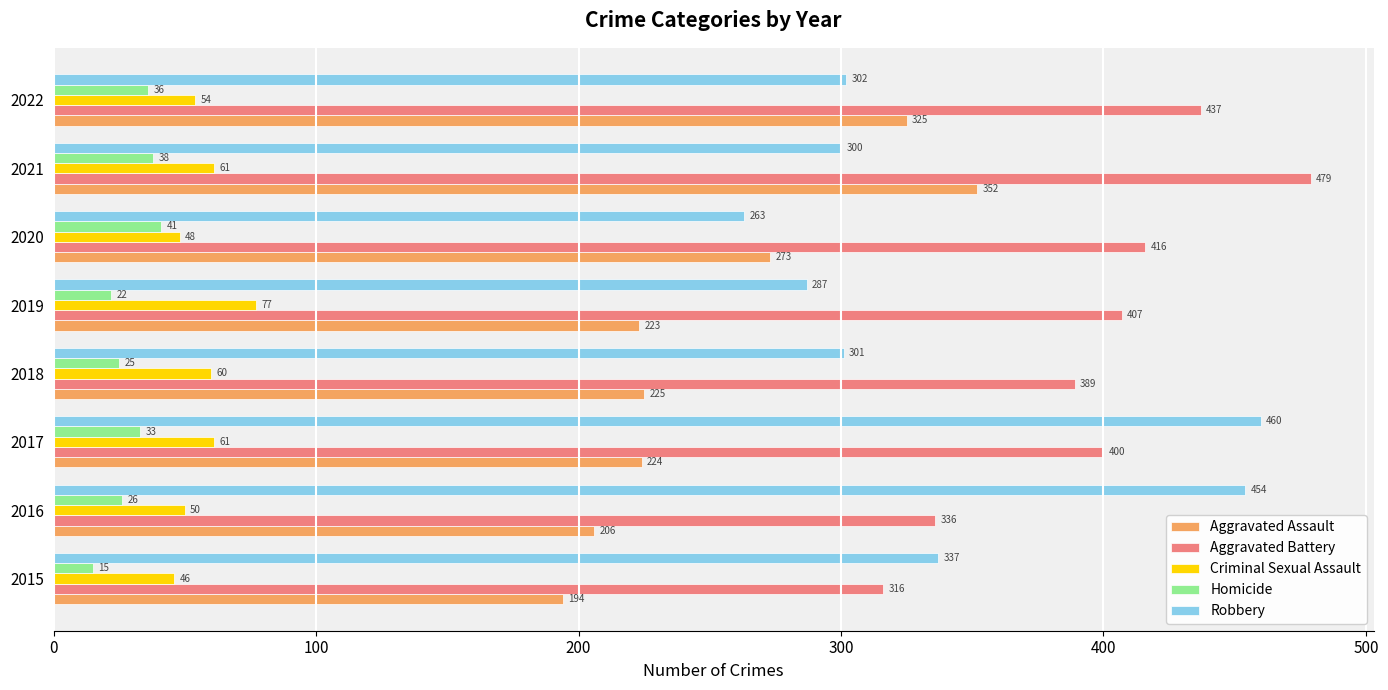

Is the value of Robbery at 2022 greater than the value of Homicide at 2022?

Yes